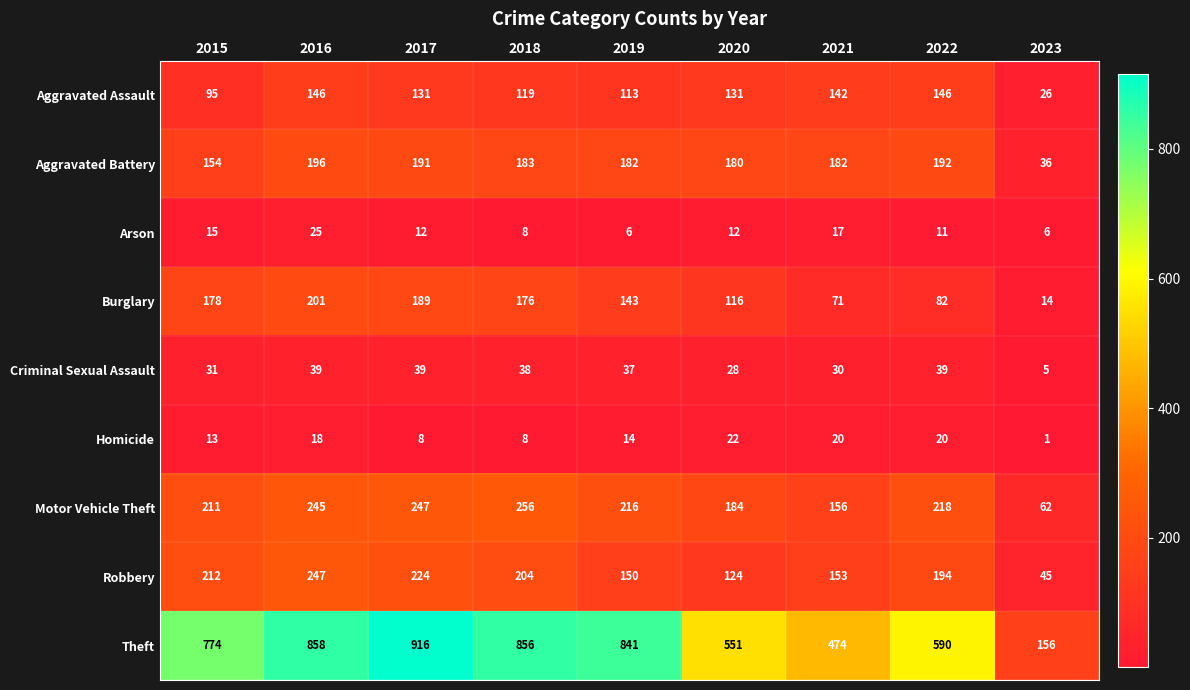

Count the number of categories in the chart.

9